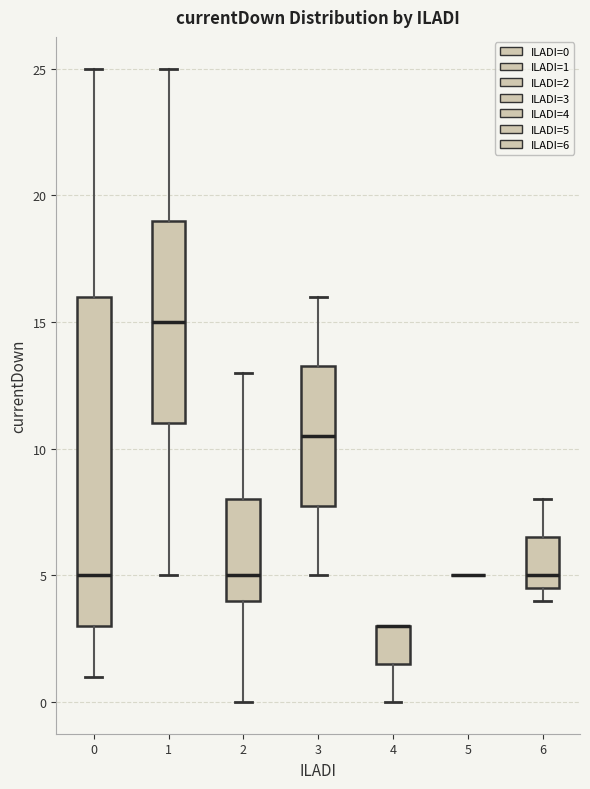

Where does the lower whisker of the box at x = 4 end on the y-axis? The values are not printed on the chart, so give them approximately, as read against the axis.

0.0